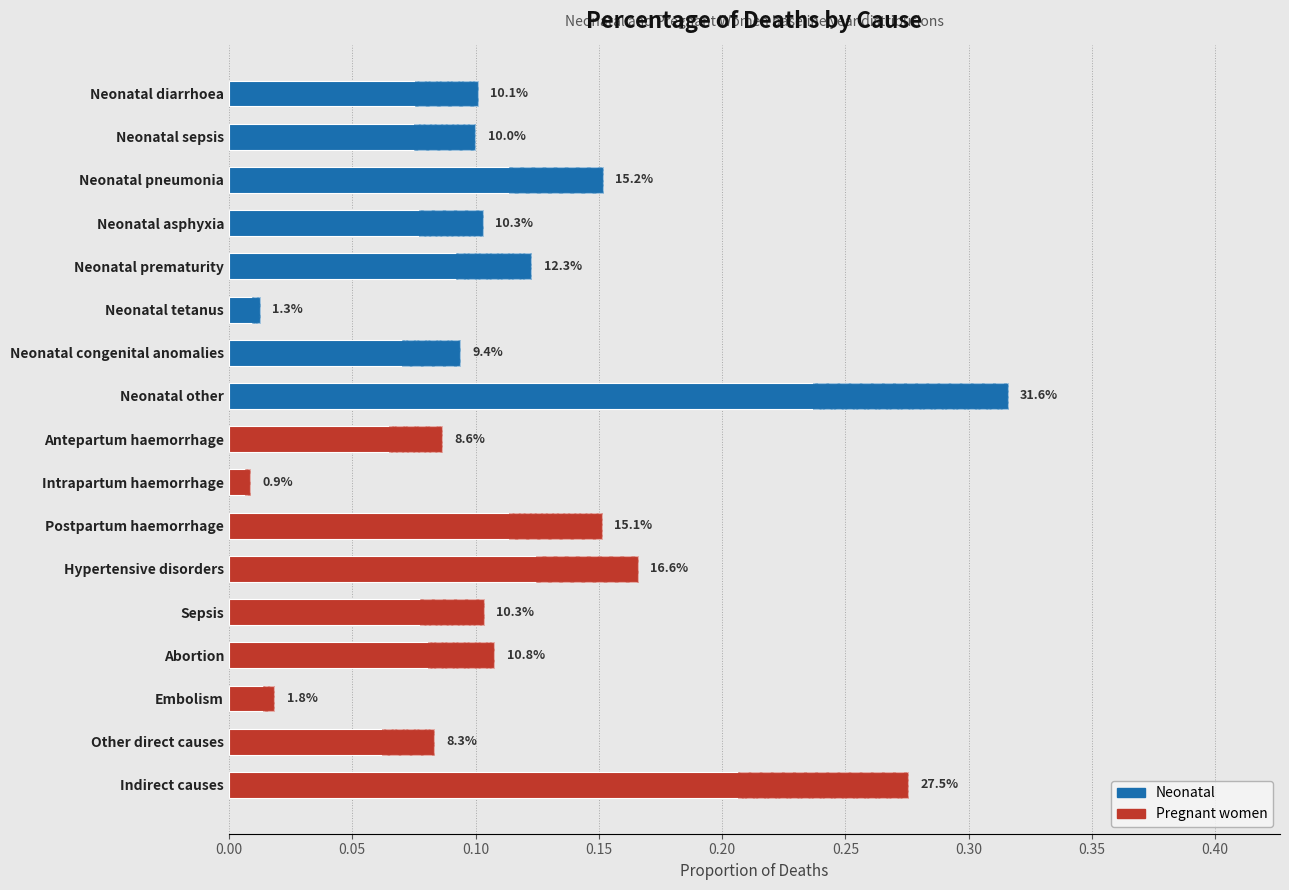

What is the difference between the second highest and minimum values?

0.3